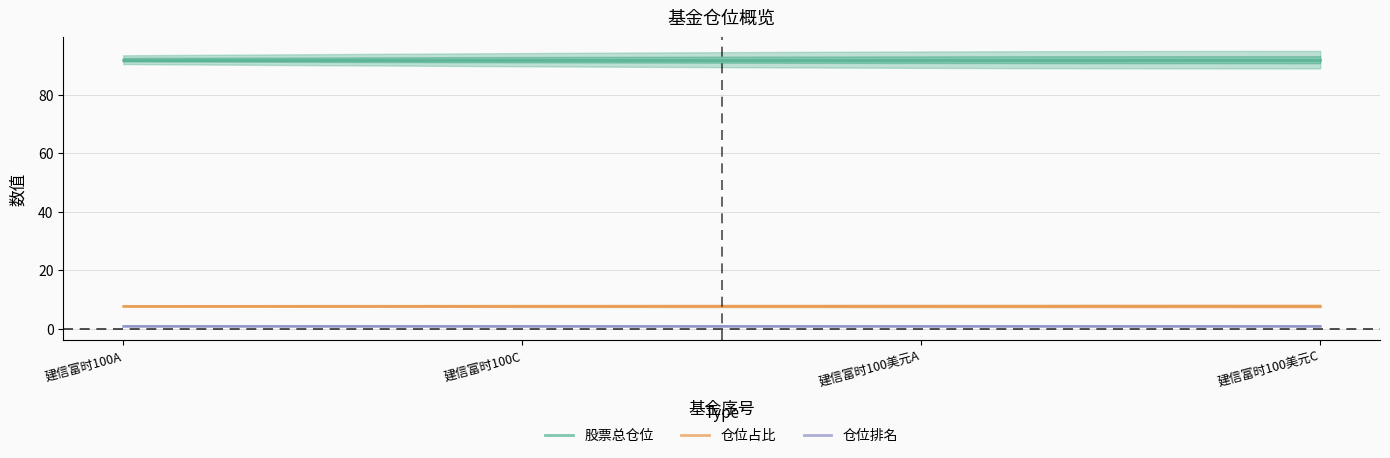

Between 1 and 0, which is larger?

1